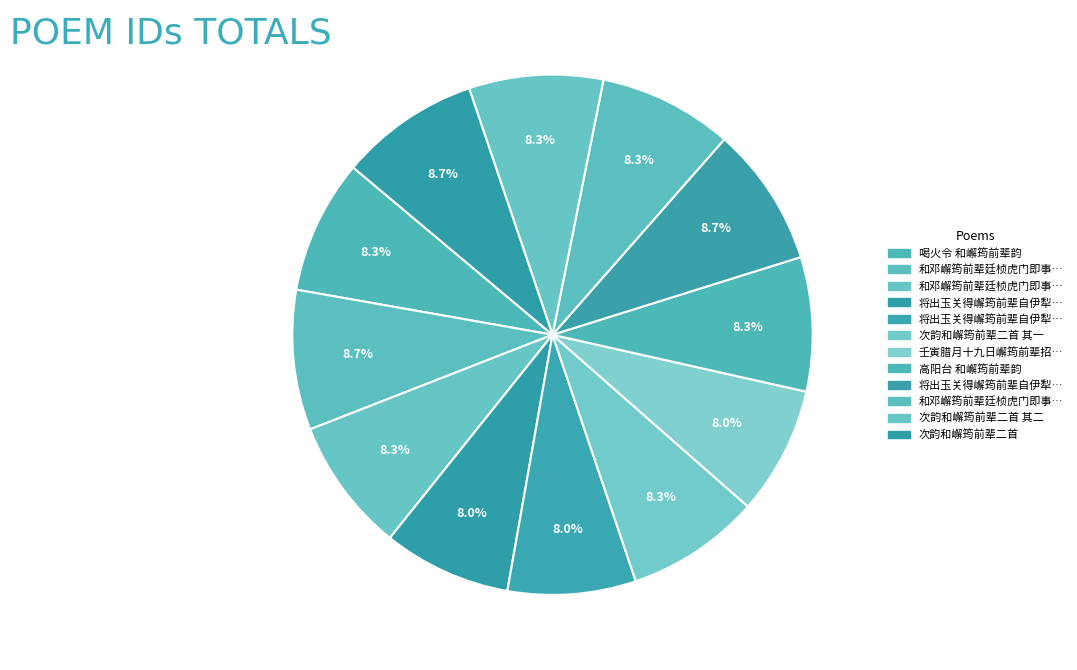

How many slices are in this pie chart?

12